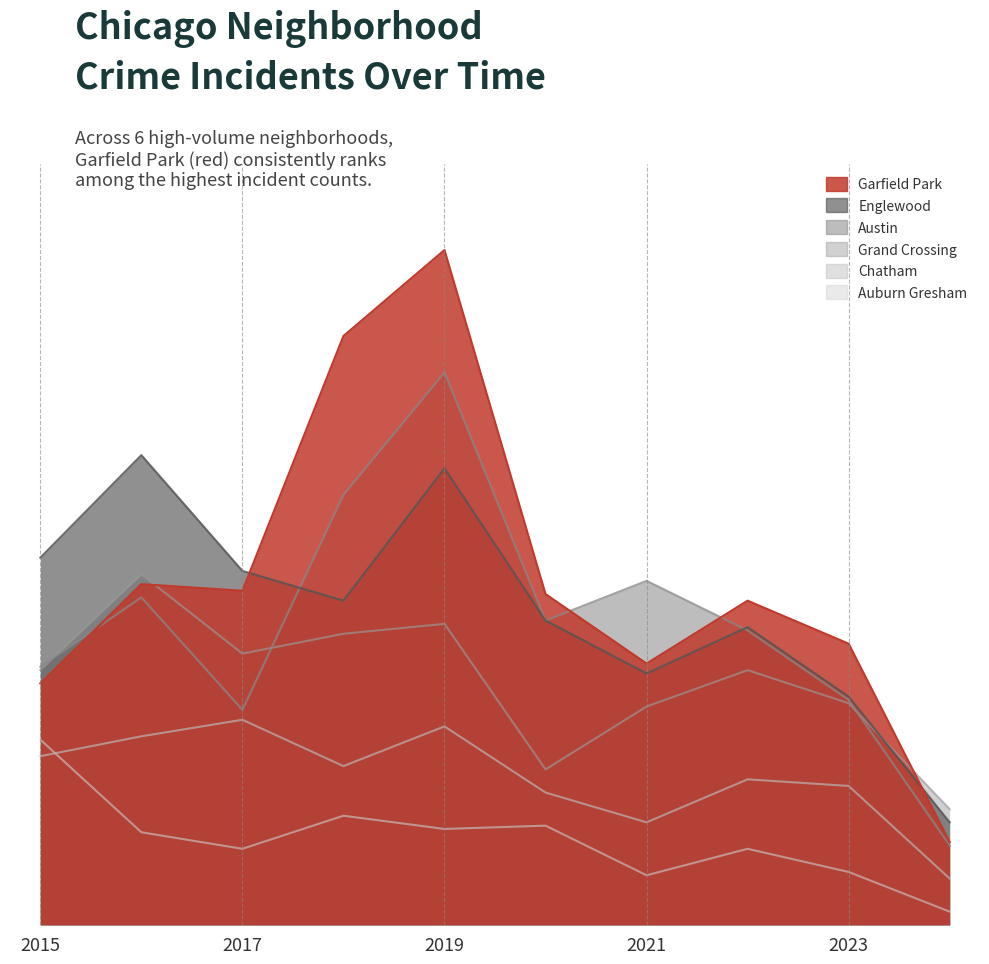

At which label does Grand Crossing reach its minimum?

2024